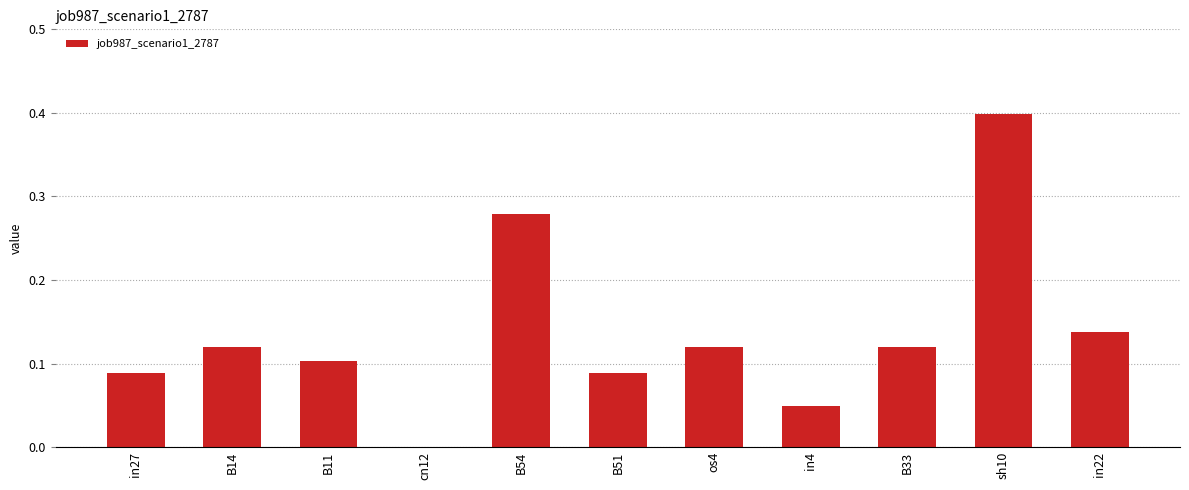

What is the maximum value shown in the chart?

0.4